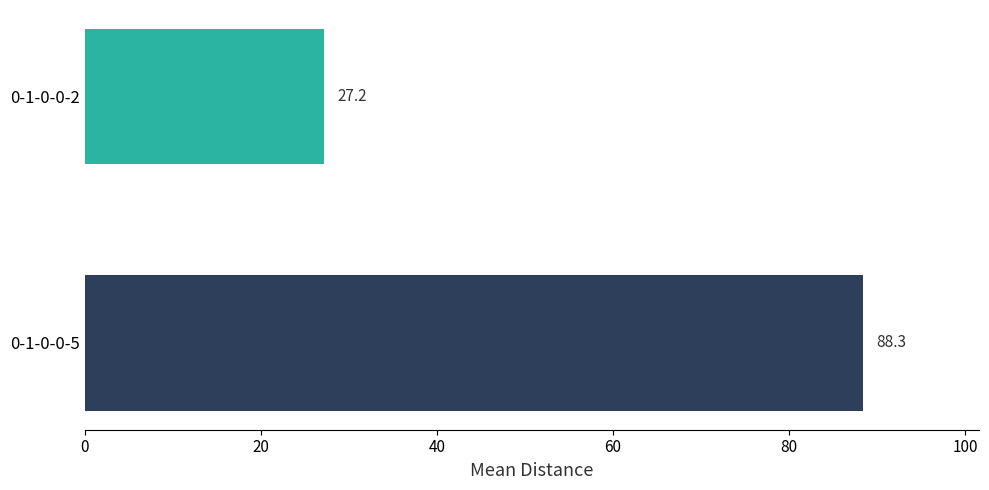

The value at 0-1-0-0-2 is 7.5. True or false?

False